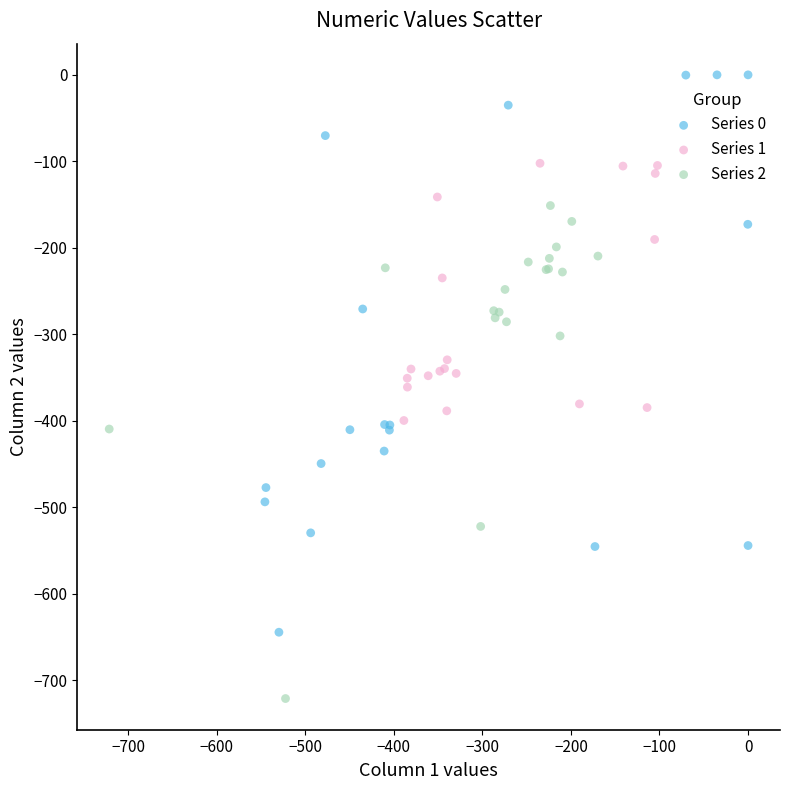

What are all the series names shown in the legend?

Series 0, Series 1, Series 2